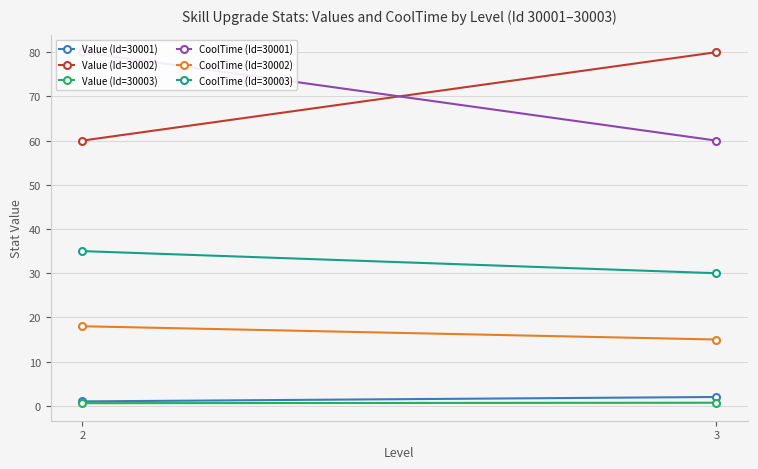

At how many categories does at least one series exceed 1?

2